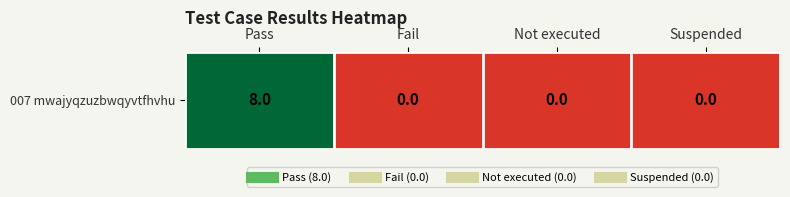

Reading left to right, extract all data points from this chart.

8	0	0	0